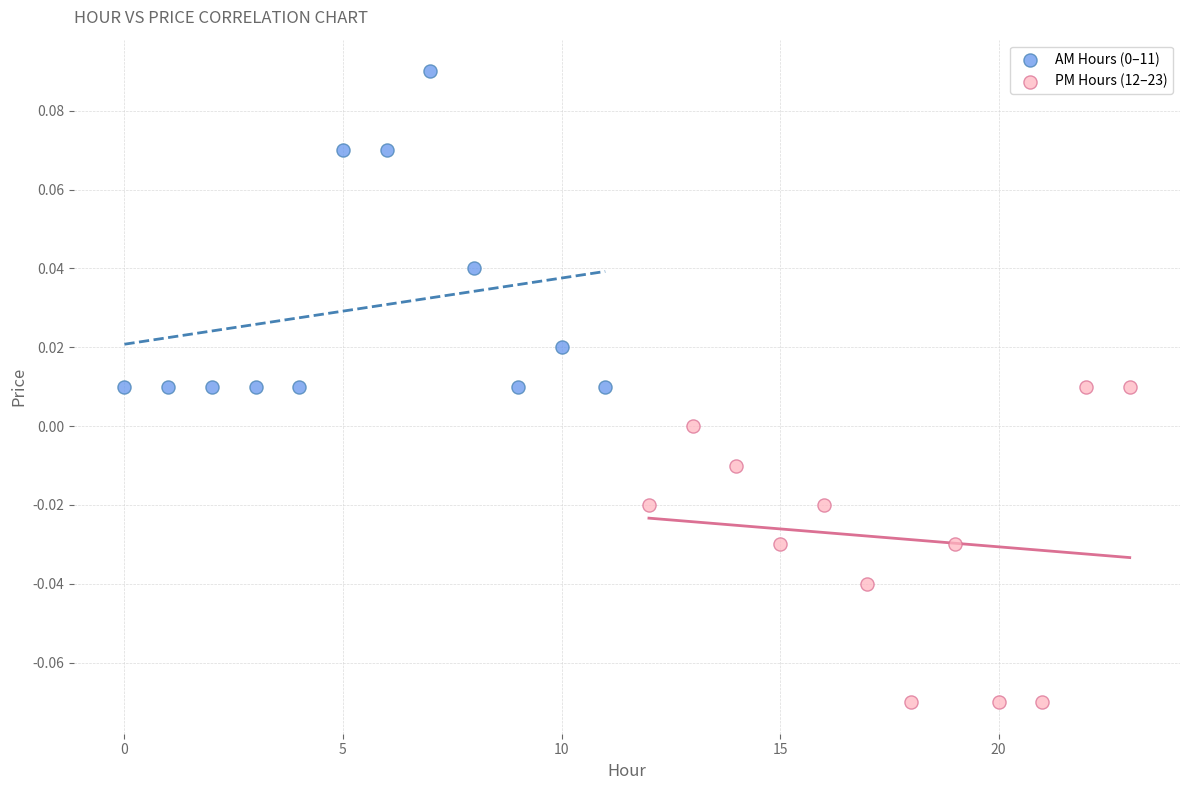

Which series reaches the minimum Y coordinate?

PM Hours (12–23)